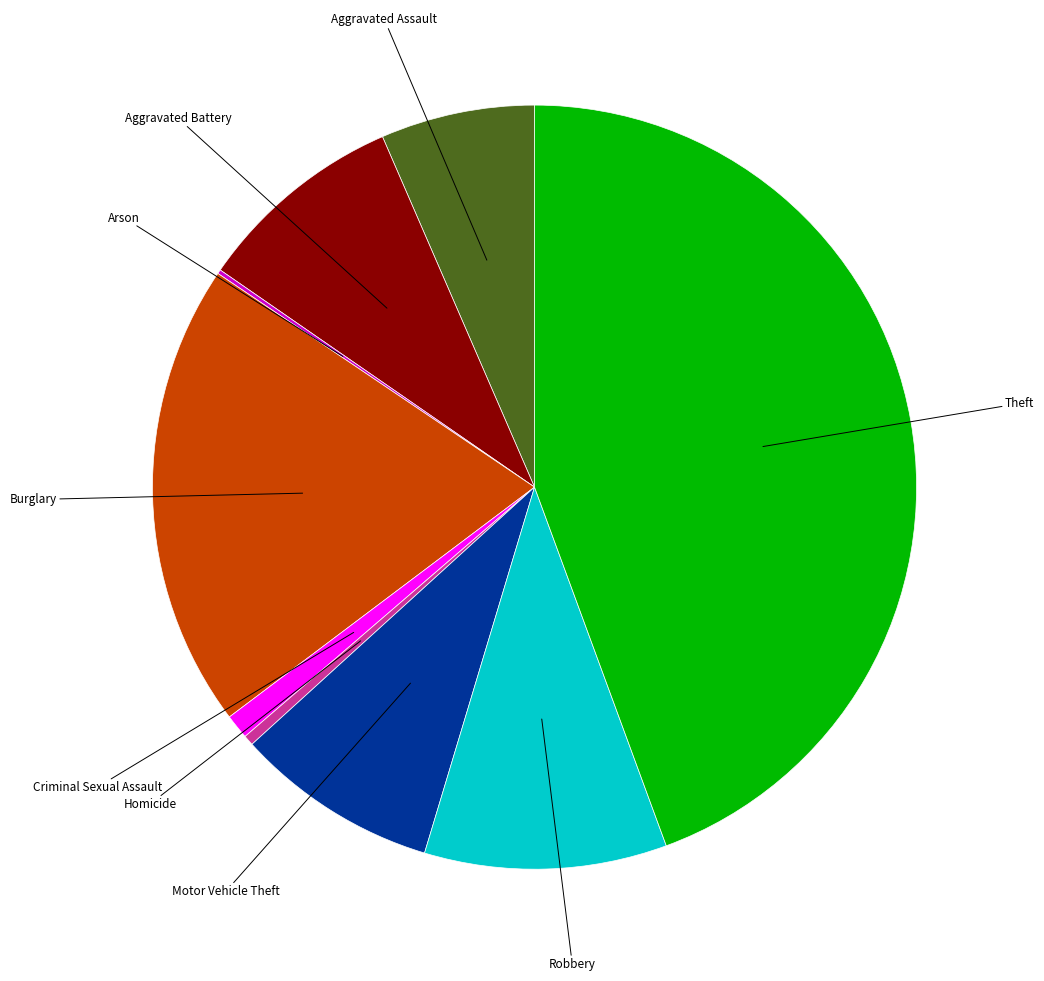

Combined, do Criminal Sexual Assault and Aggravated Battery account for over 50%?

No